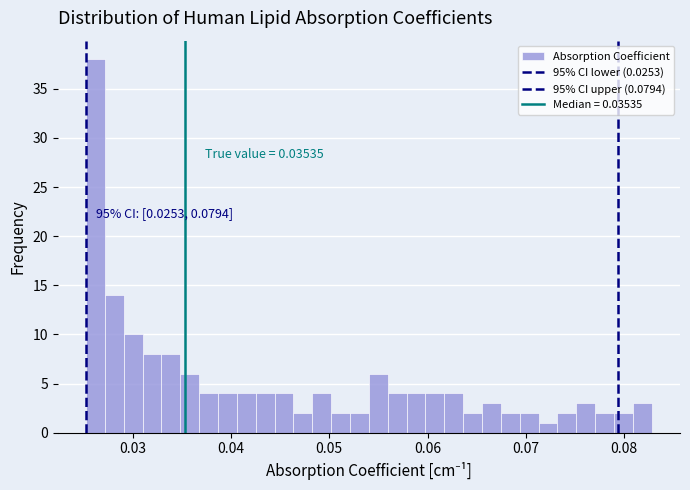

Read against the x-axis, roughly where is the centre of the tallest bar?

0.026